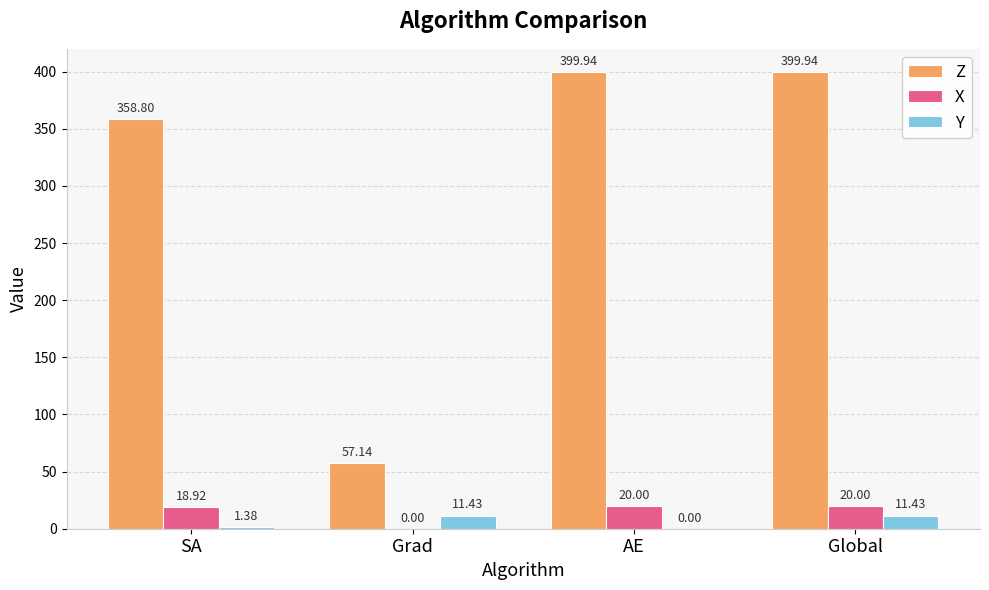

Where does the Y series first go above 11?

Grad